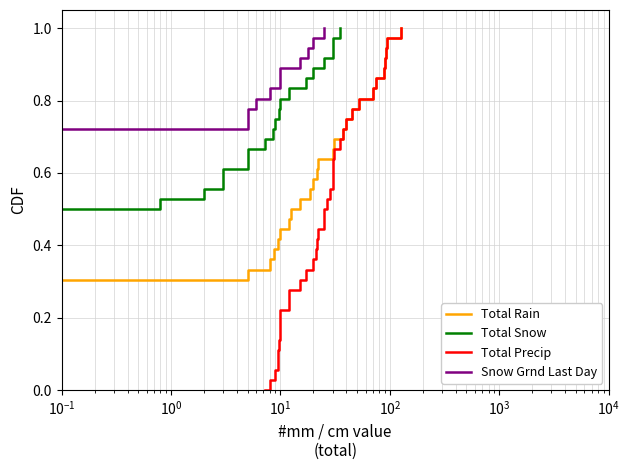

How many lines are shown in the chart?

4